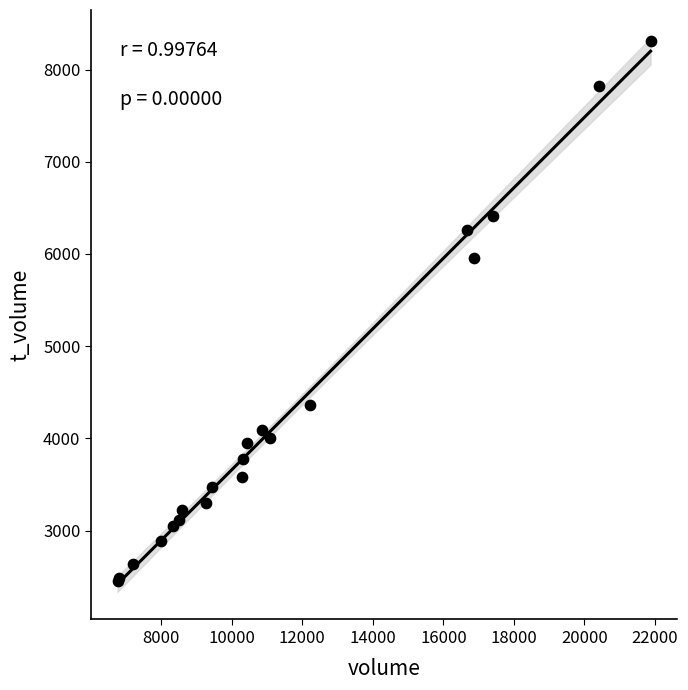

What Y value in the scatter plot is closest to 5381?

5958